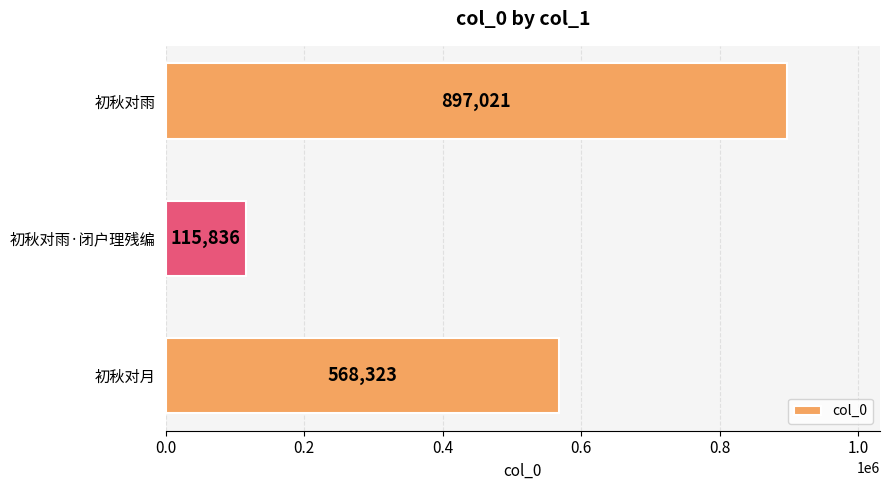

What is the maximum value shown in the chart?

897021